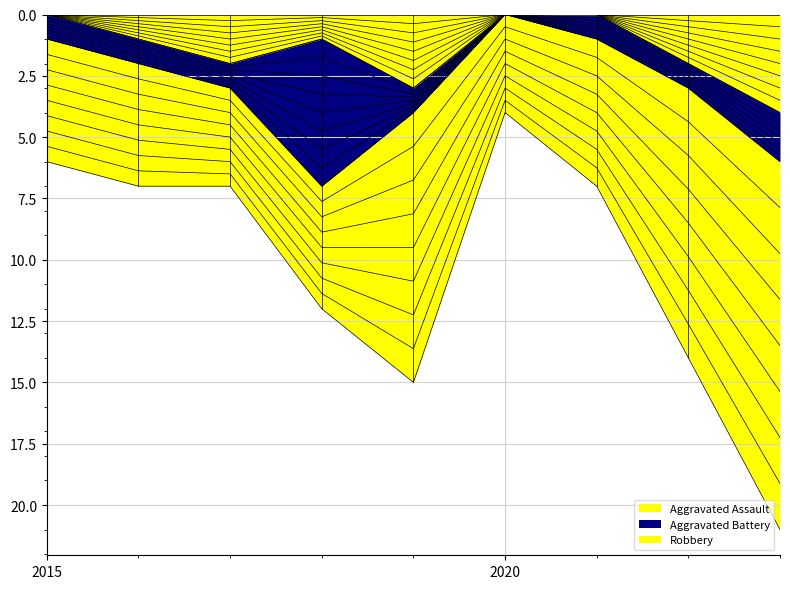

Reading right to left, transcribe all the data shown in this chart.

Aggravated Assault: 2023=4	2022=2	2021=0	2020=0	2019=3	2018=1	2017=2	2016=1	2015=0
Aggravated Battery: 2023=2	2022=1	2021=1	2020=0	2019=1	2018=6	2017=1	2016=1	2015=1
Robbery: 2023=15	2022=11	2021=6	2020=4	2019=11	2018=5	2017=4	2016=5	2015=5